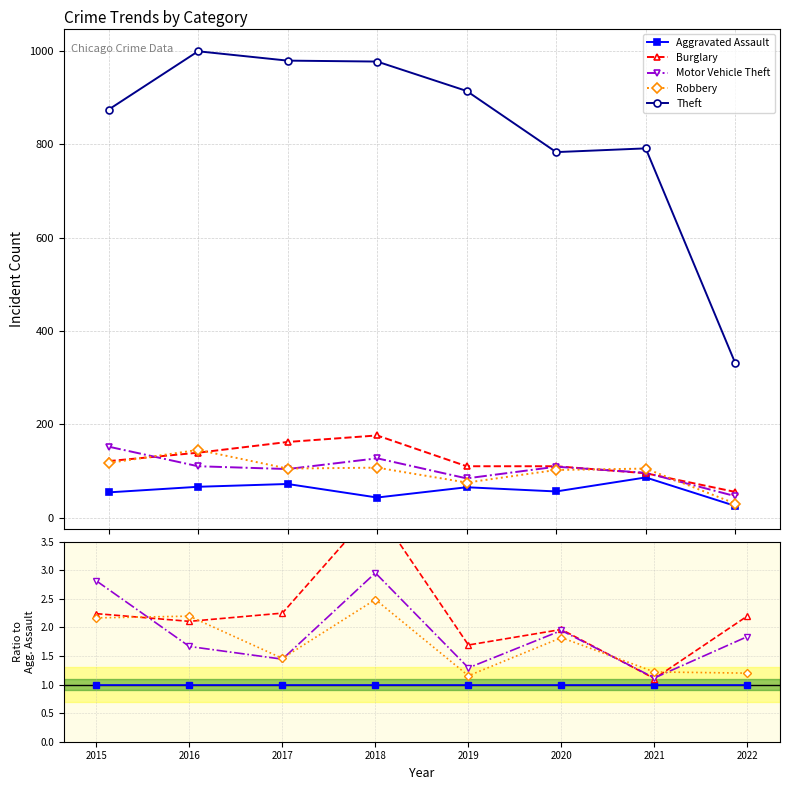

What is the spread (max minus min) of values at 2018?

21.7